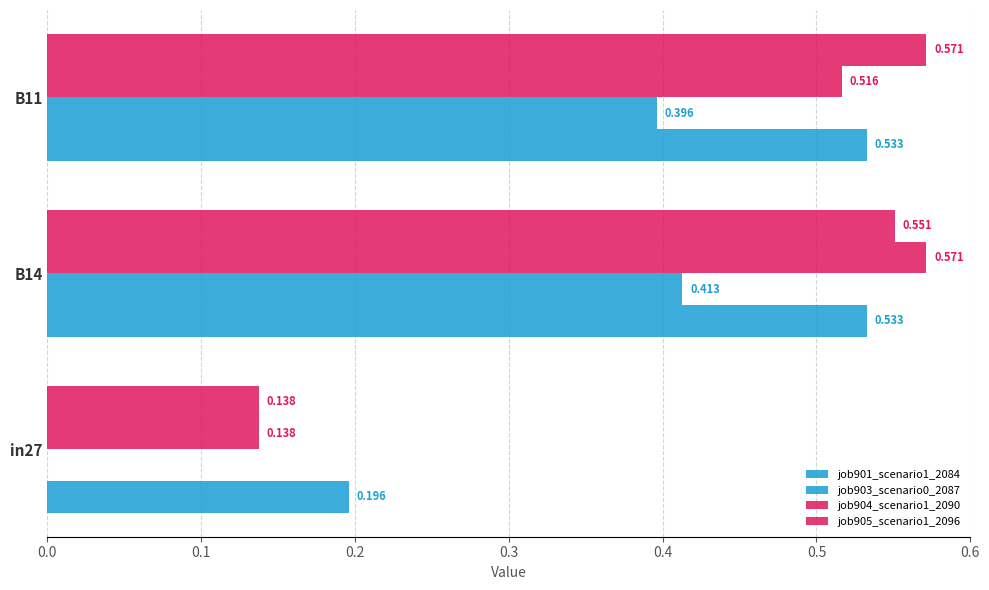

Reading right to left, list all the values displayed in this chart.

job901_scenario1_2084: 0.5	0.5	0.2
job903_scenario0_2087: 0.4	0.4	0.0
job904_scenario1_2090: 0.5	0.6	0.1
job905_scenario1_2096: 0.6	0.6	0.1